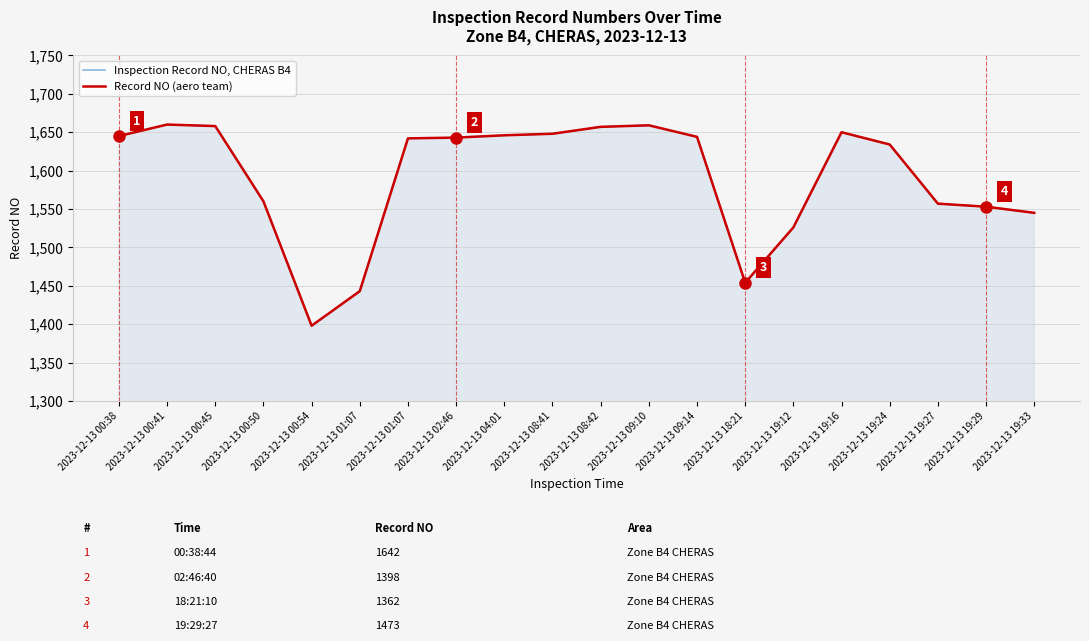

Rank the categories by Inspection Record NO, CHERAS B4 value from highest to lowest.

2023-12-13 00:41, 2023-12-13 09:10, 2023-12-13 00:45, 2023-12-13 08:42, 2023-12-13 19:16, 2023-12-13 08:41, 2023-12-13 04:01, 2023-12-13 00:38, 2023-12-13 09:14, 2023-12-13 02:46, 2023-12-13 01:07, 2023-12-13 19:24, 2023-12-13 00:50, 2023-12-13 19:27, 2023-12-13 19:29, 2023-12-13 19:33, 2023-12-13 19:12, 2023-12-13 18:21, 2023-12-13 01:07, 2023-12-13 00:54